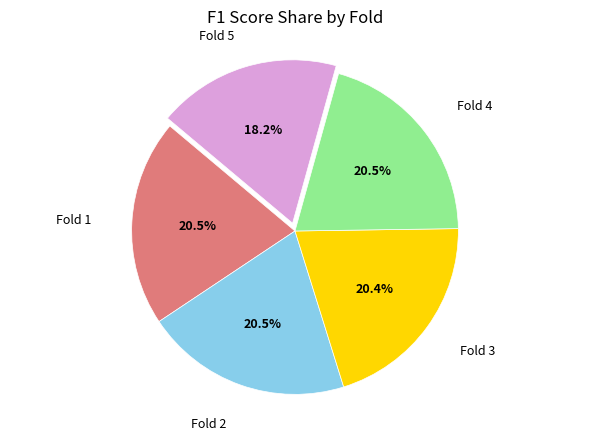

To the nearest percent, what is the average slice percentage?

20%